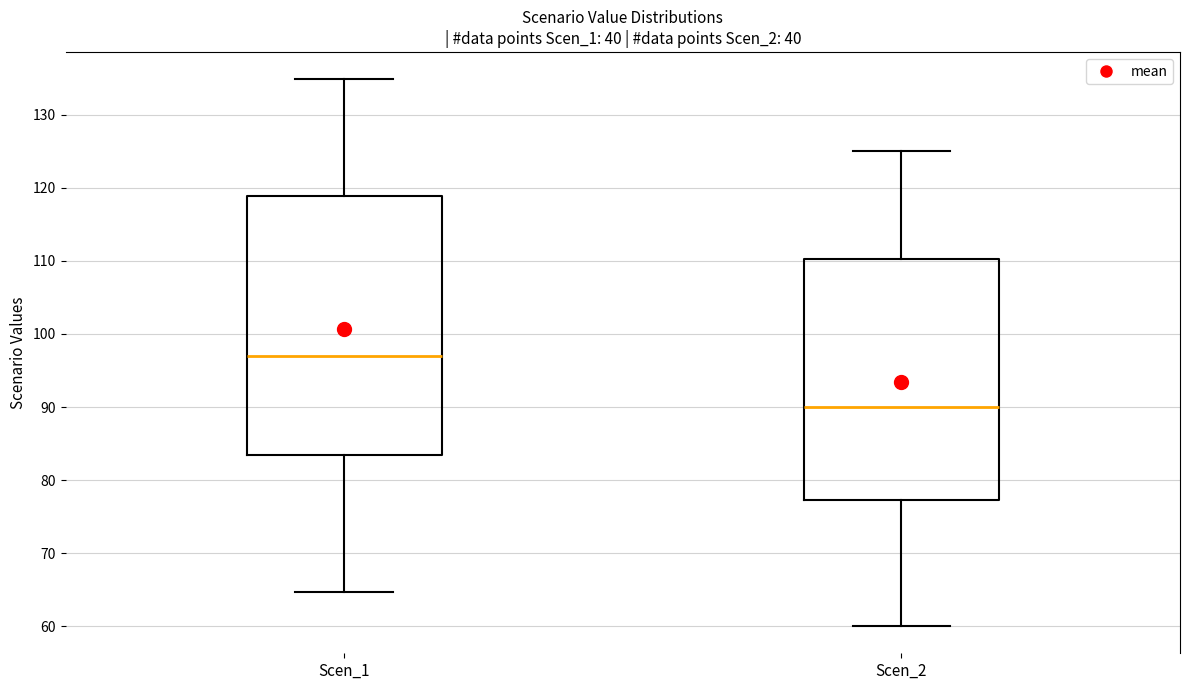

Reading left to right, read every box against the y-axis: the position of its median line, the range the box covers, and the ends of its whiskers. The values are not printed on the chart, so give them approximately, as read against the axis.

Scen_1: median 97, box 83 to 119, whiskers 65 to 135
Scen_2: median 90, box 77 to 110, whiskers 60 to 125